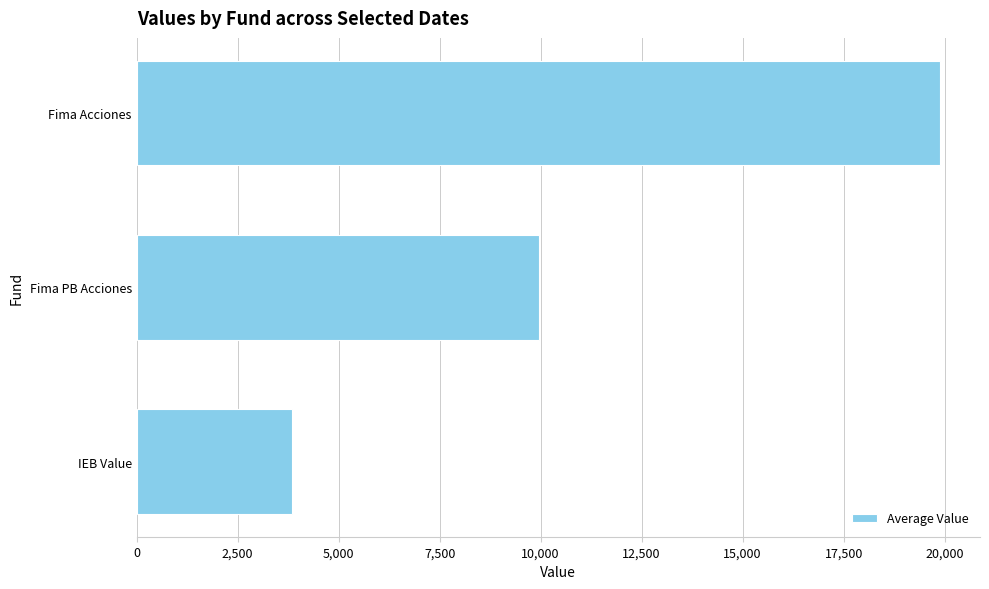

Reading bottom to top, extract all data points from this chart.

IEB Value=3852.8	Fima PB Acciones=9971.5	Fima Acciones=19881.4